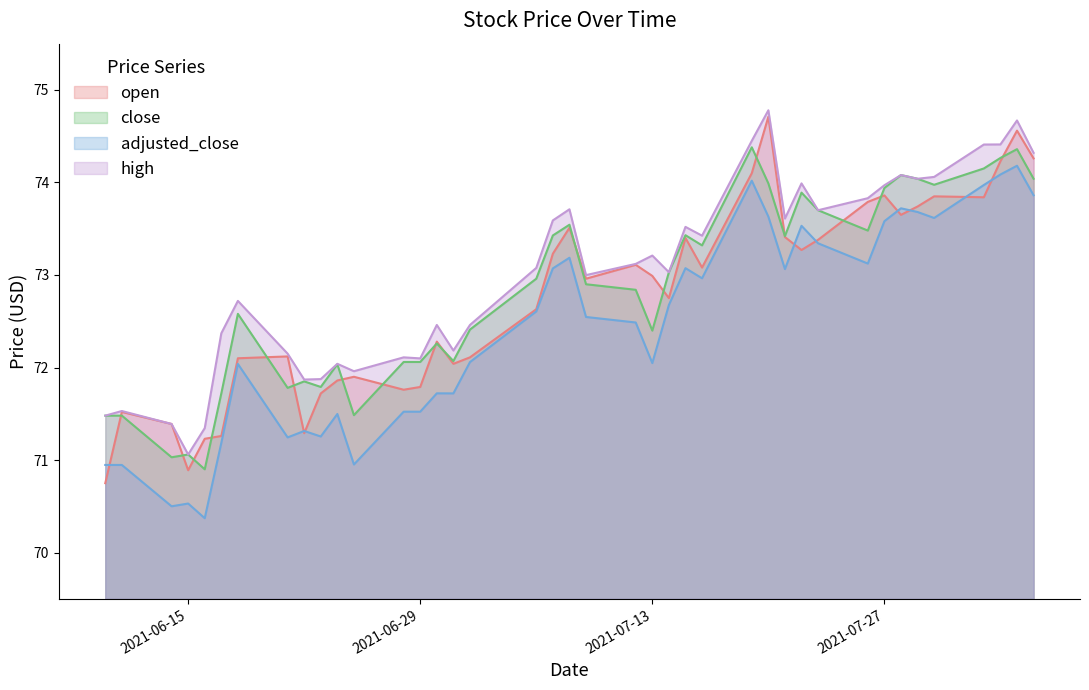

How many interior local valleys does the high series have?

11